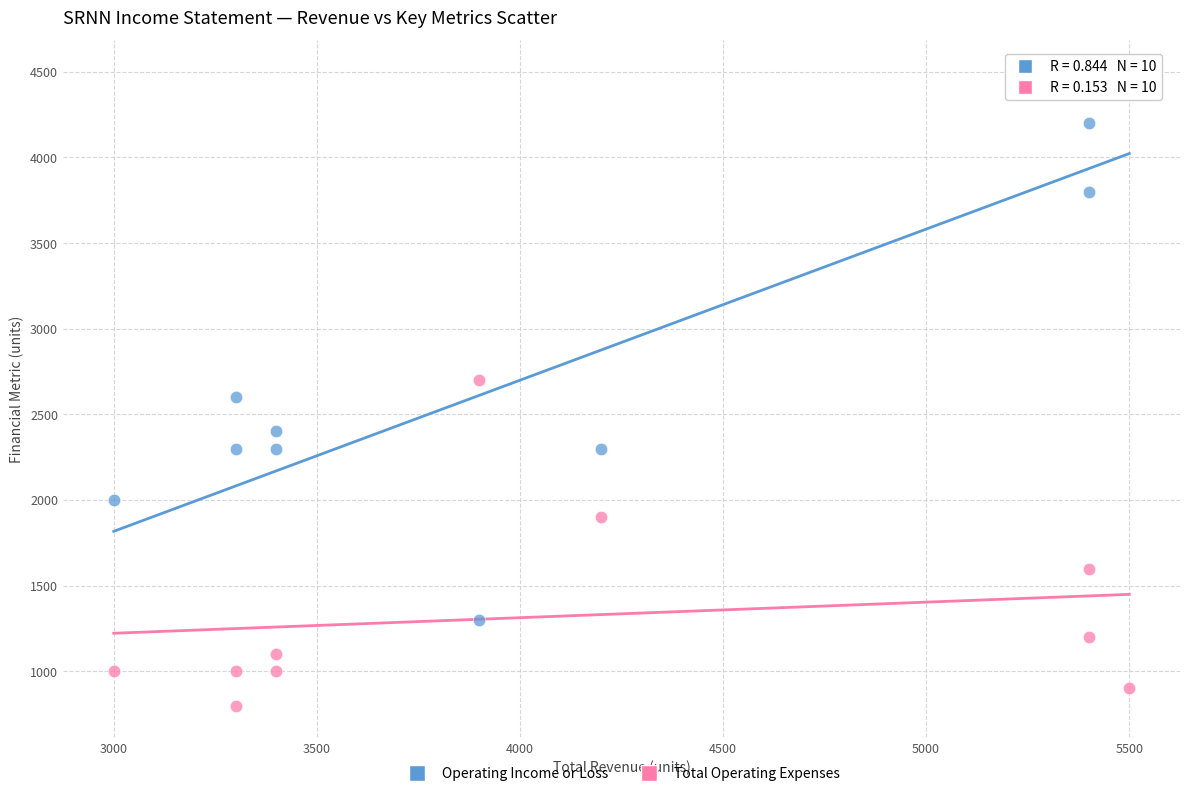

Which series reaches the maximum Y coordinate?

Operating Income or Loss